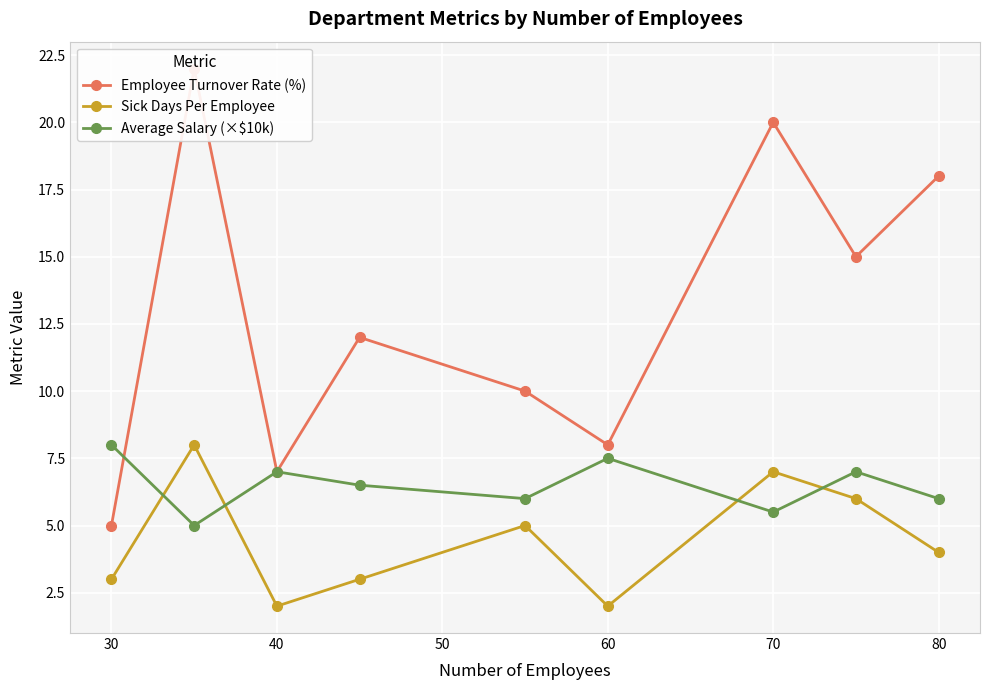

What is the maximum value for Sick Days Per Employee?

8.0